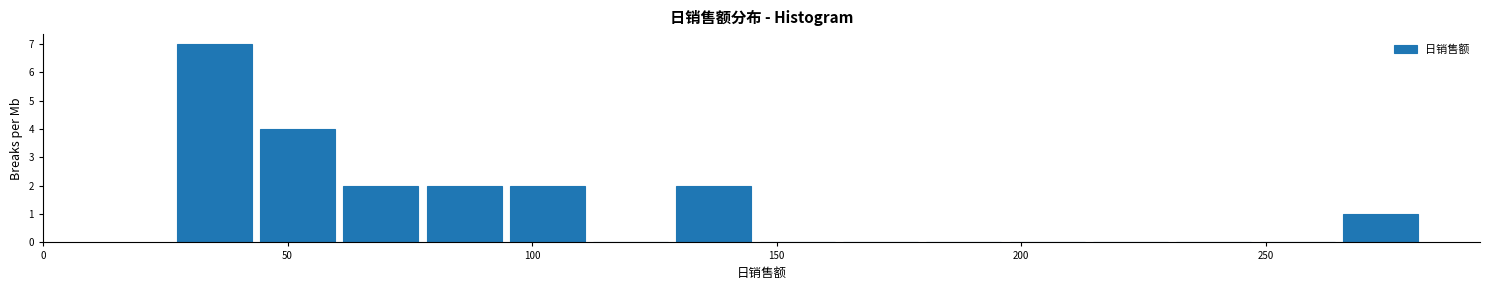

Around what value on the x-axis is the tallest bar? Give the approximate position of its centre, as read against the axis.

35